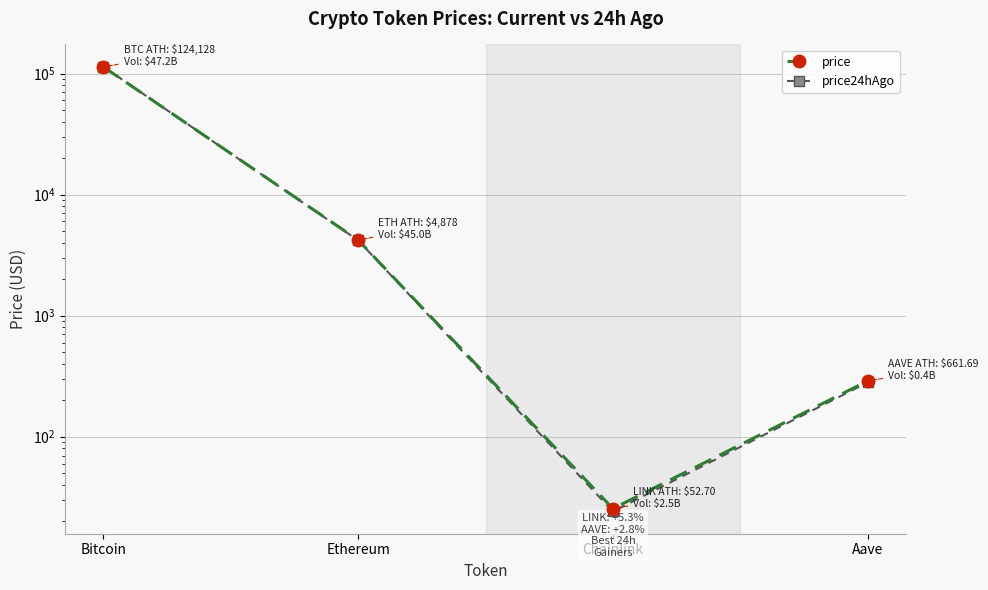

Between Ethereum and Aave, which series saw the biggest shift?

price